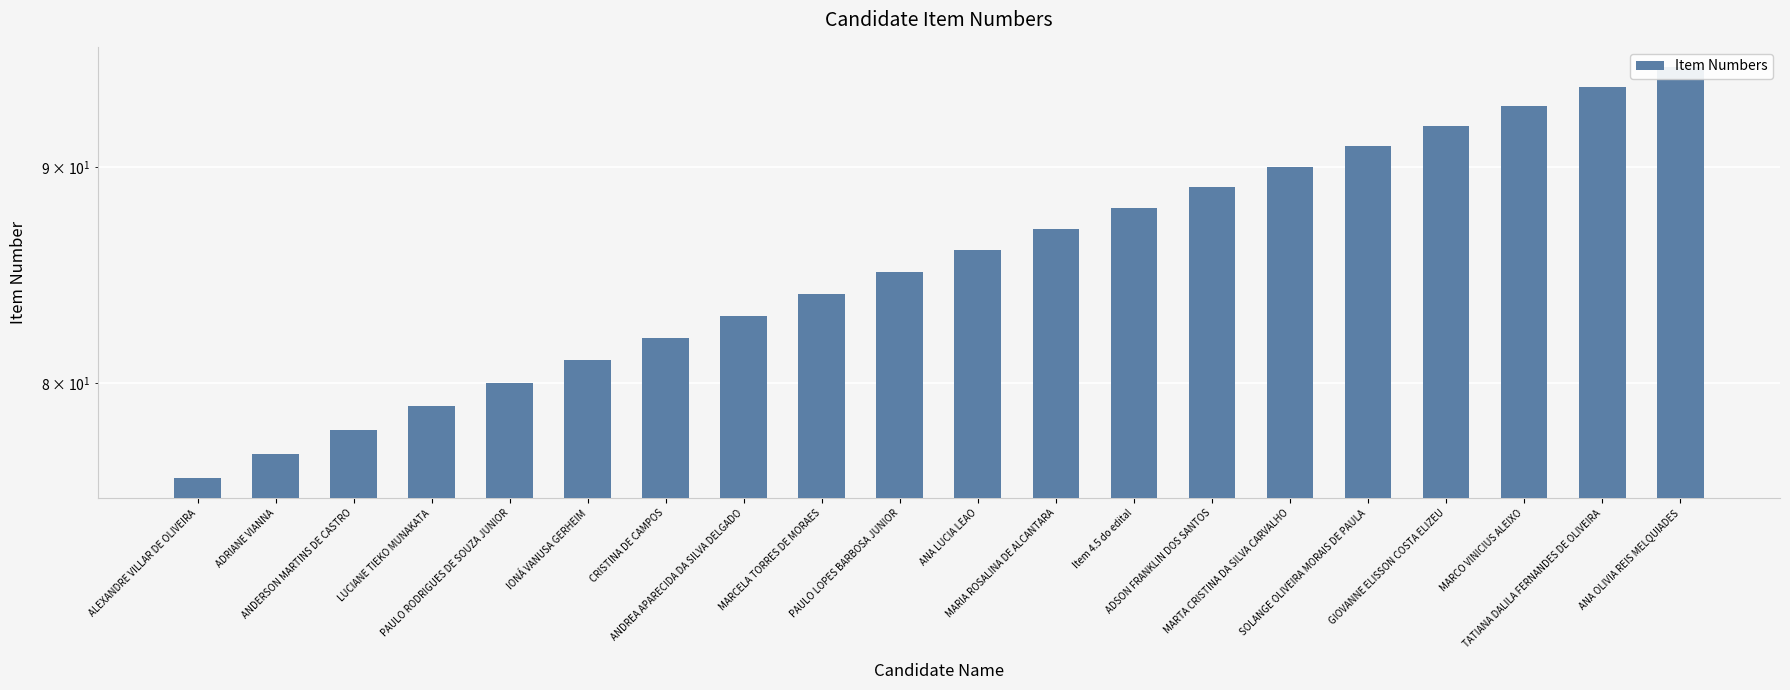

Which category has the highest value across all series?

ANA OLIVIA REIS MELQUIADES